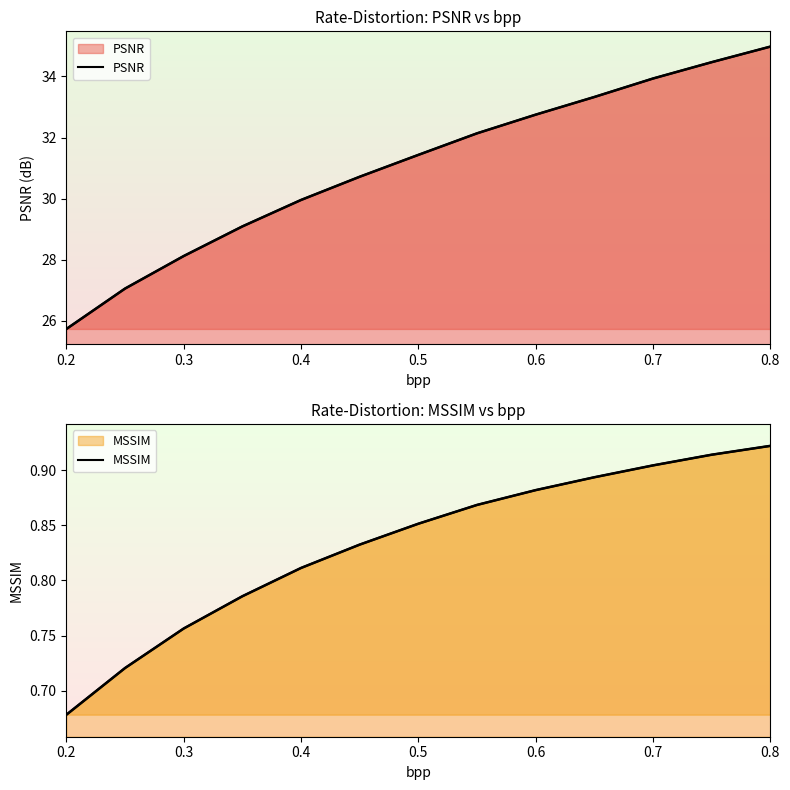

What is the difference between the maximum and minimum values in the MSSIM series?

0.2